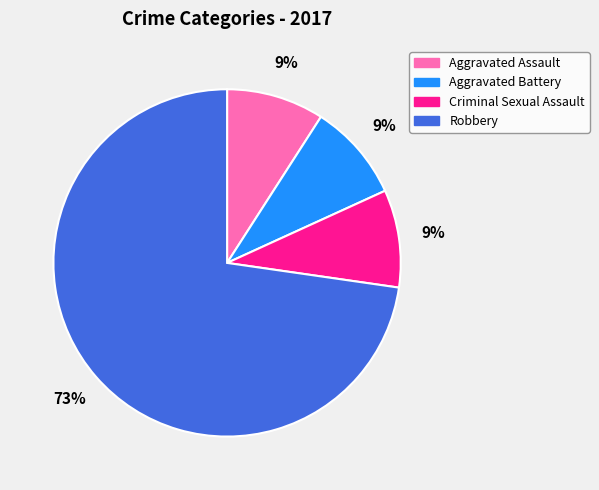

Is the sum of Criminal Sexual Assault and Robbery greater than half?

Yes